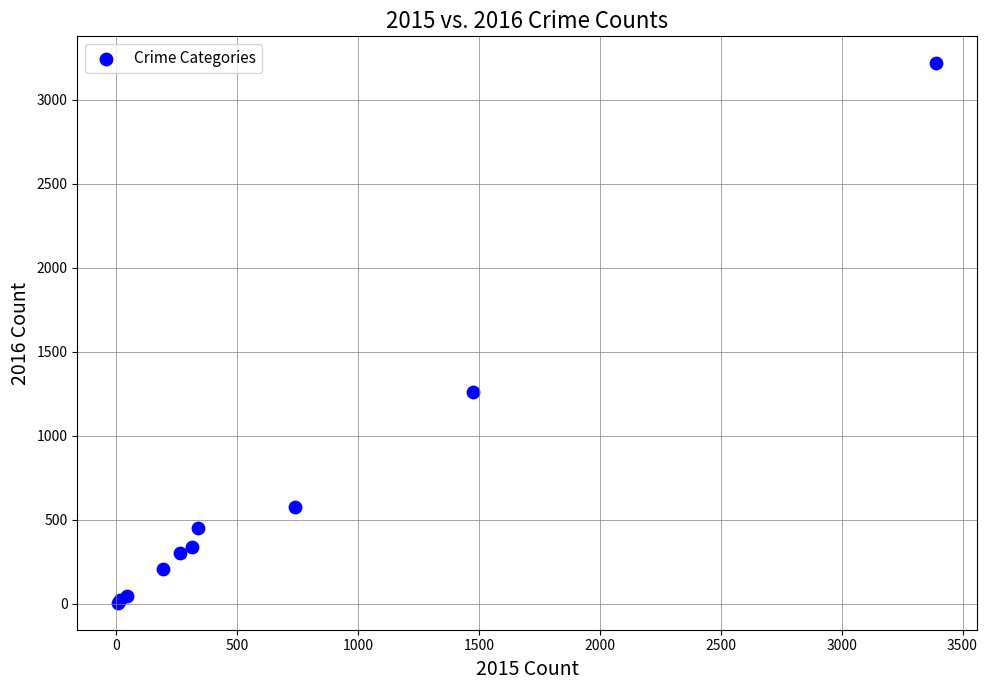

What Y value in the scatter plot is closest to 1612?

1259